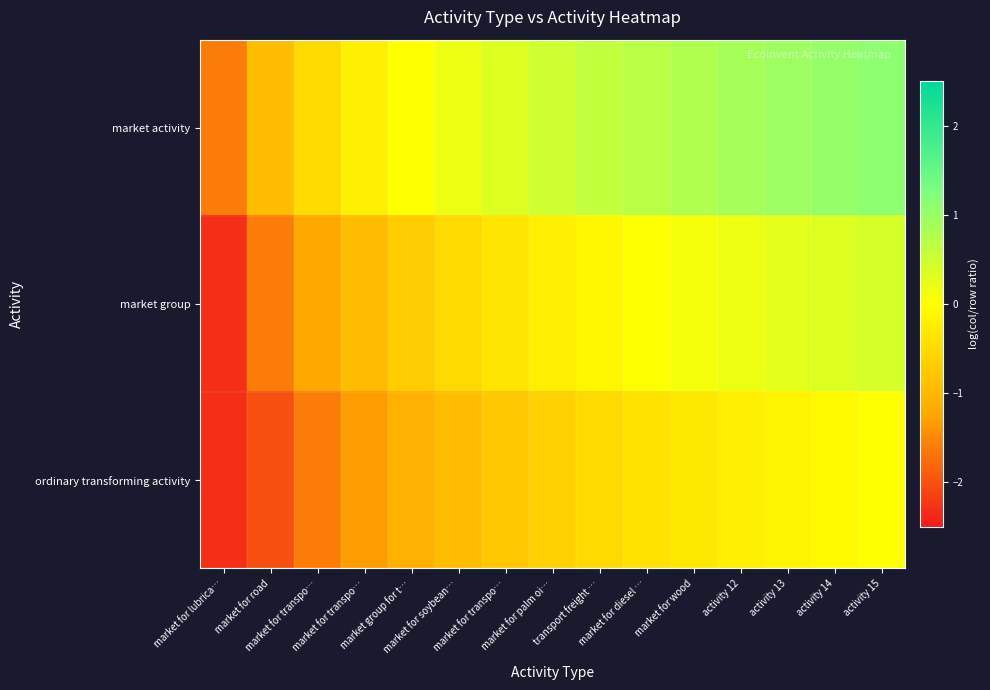

Rank the series by their average value, from lowest to highest.

ordinary transforming activity, market group, market activity